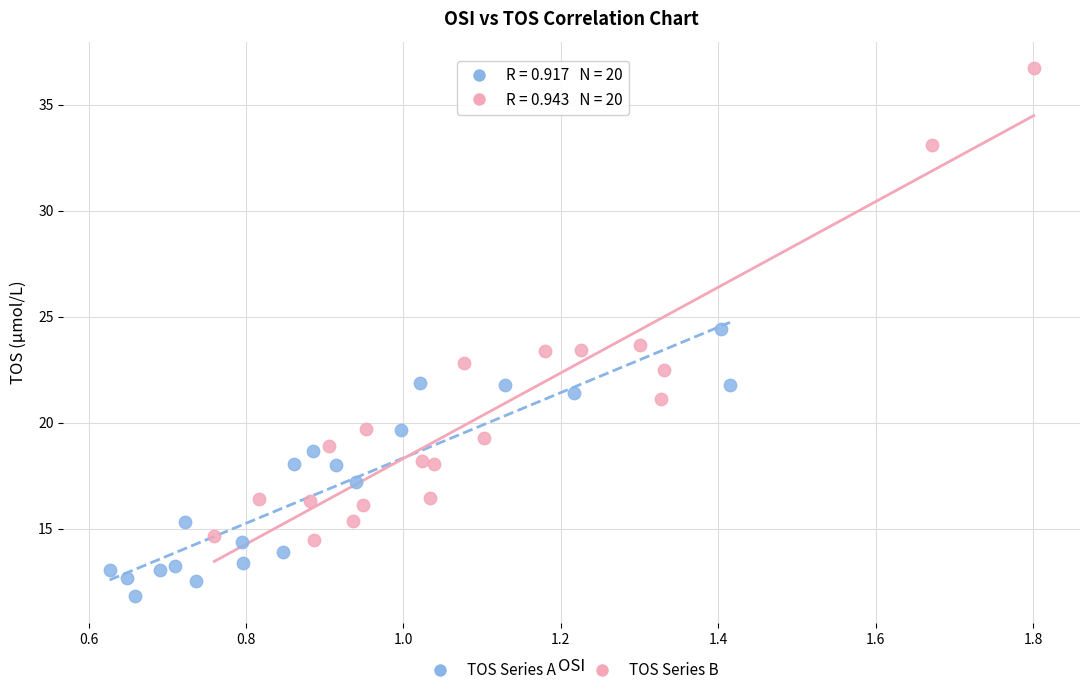

Which series reaches the minimum Y coordinate?

TOS Series A